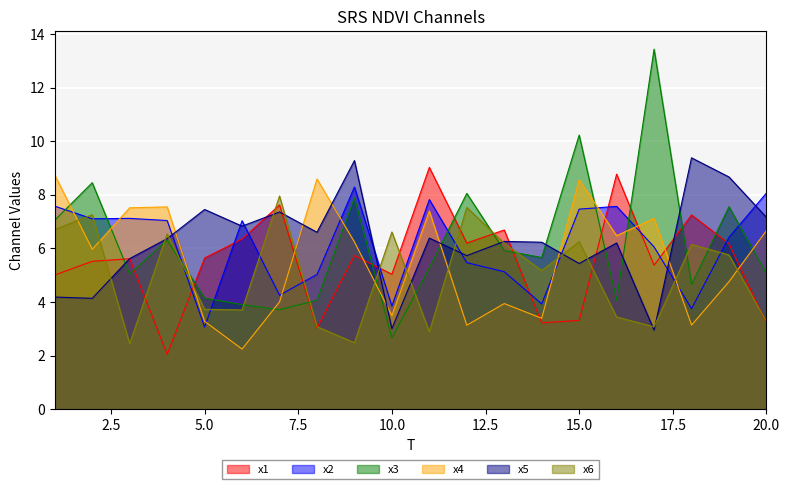

What is the highest value of the x6 series?

8.0